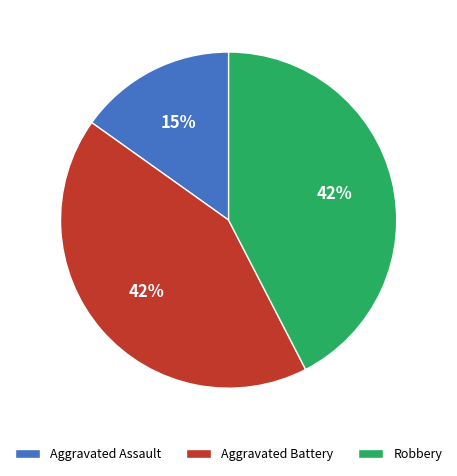

What is the smallest slice in the pie chart?

Aggravated Assault